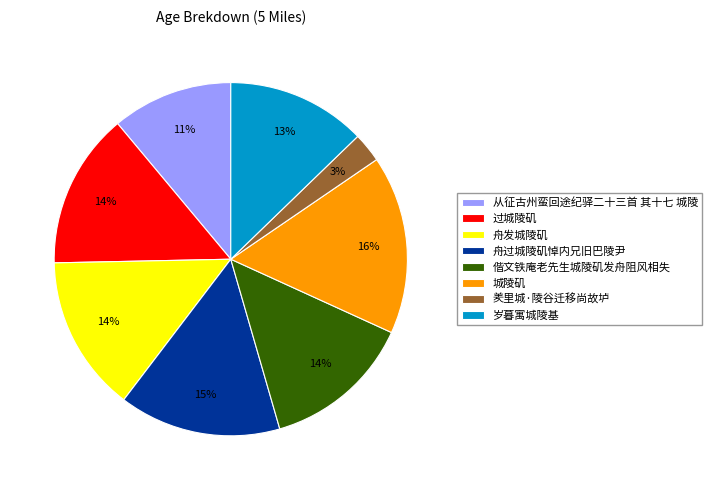

To the nearest percent, what is the combined percentage of 舟过城陵矶悼内兄旧巴陵尹 and 羑里城·陵谷迁移尚故垆?

18%